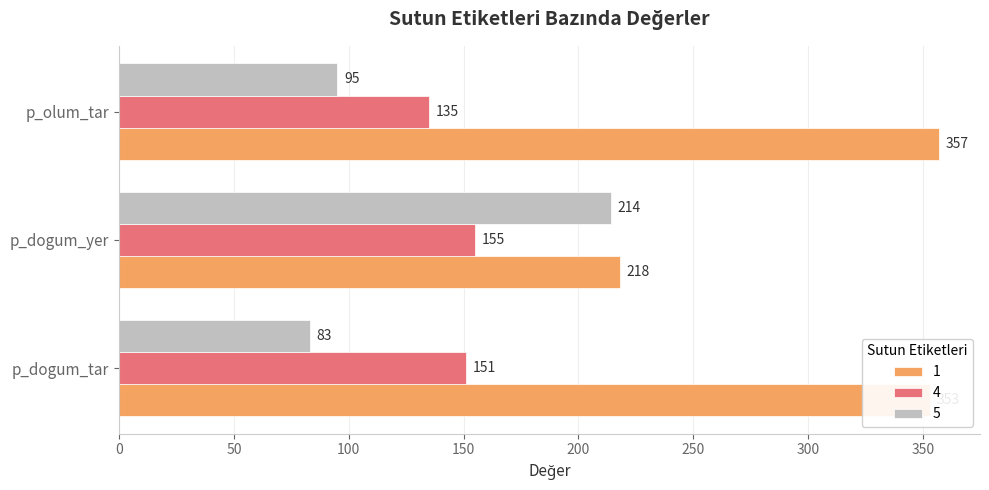

Which series changed the most between p_dogum_tar and p_dogum_yer?

1